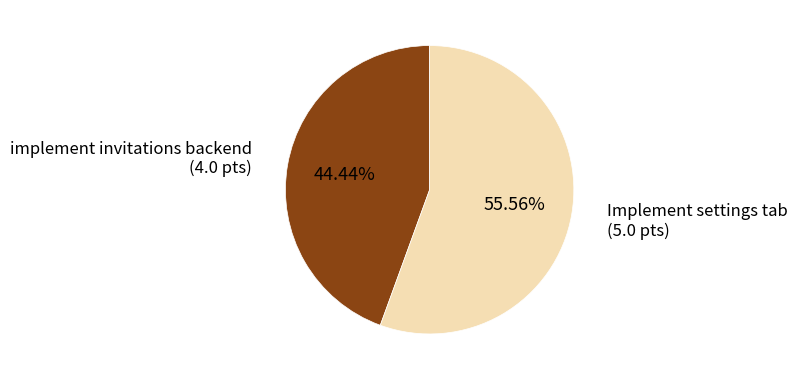

Does any single category account for the majority?

Yes